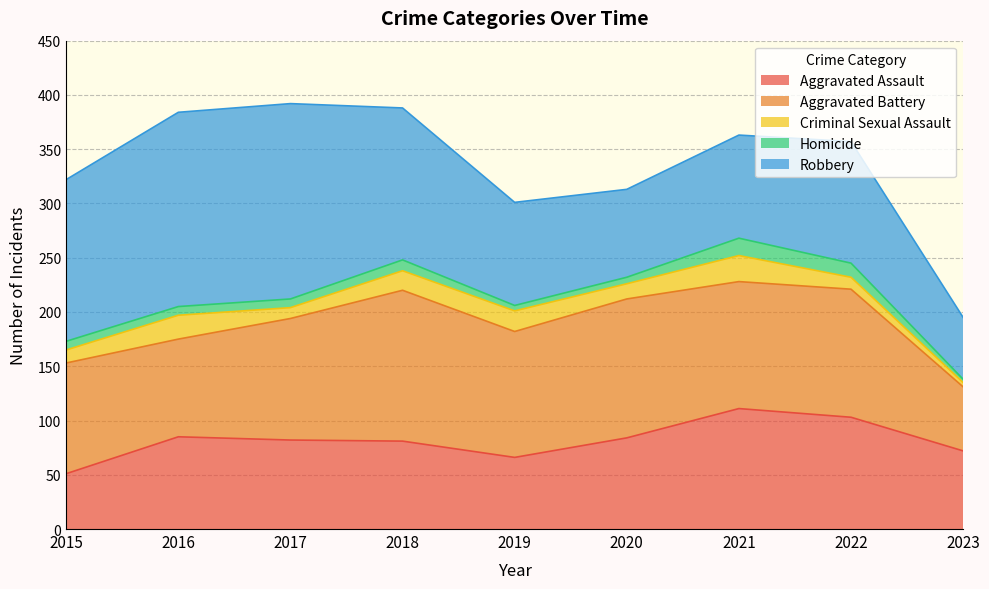

How many lines are shown in the chart?

5